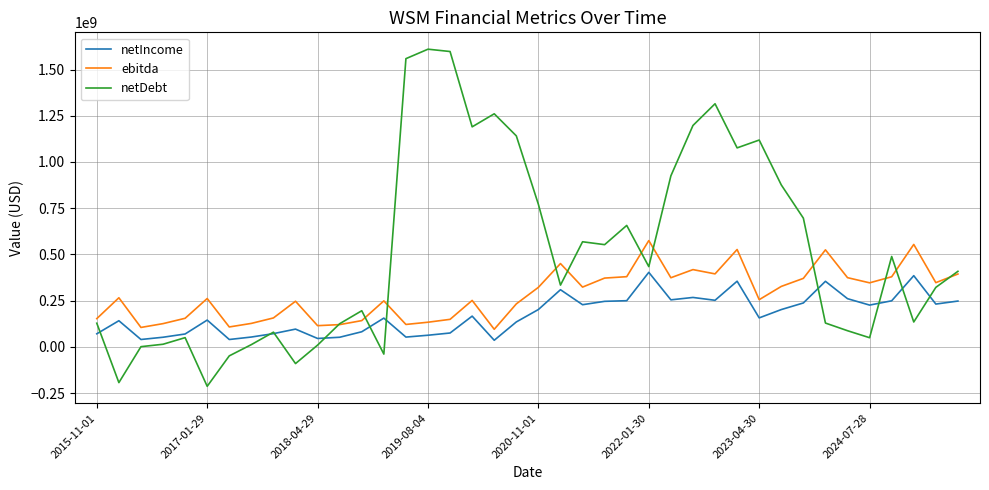

List the series in order of their peak value, lowest first.

netIncome, ebitda, netDebt